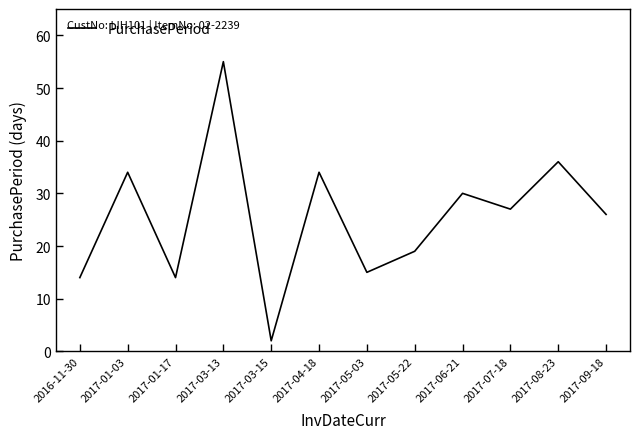

The value at 2017-05-22 is 27. True or false?

False